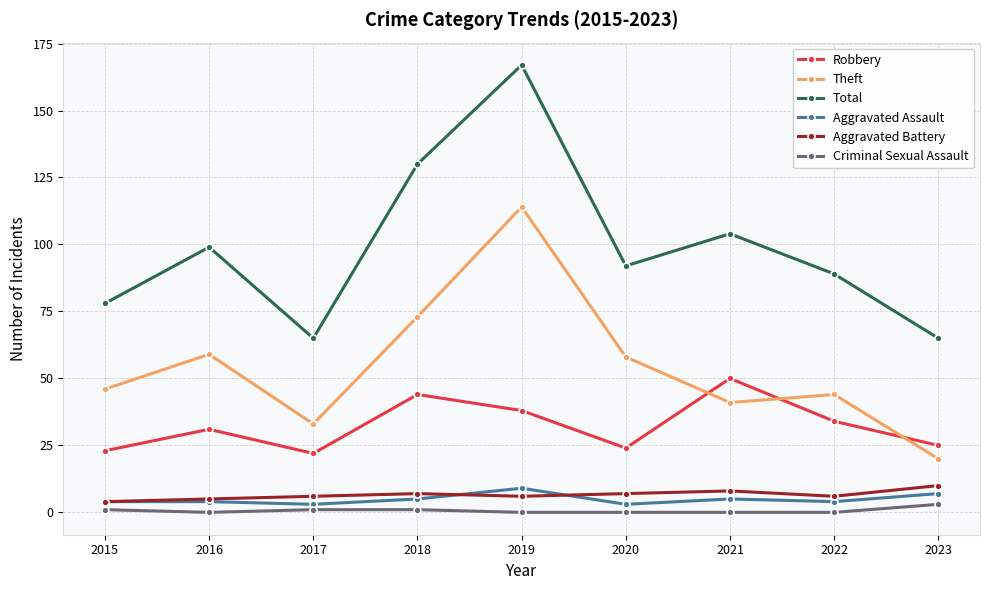

What is the sum of all Total values?

889